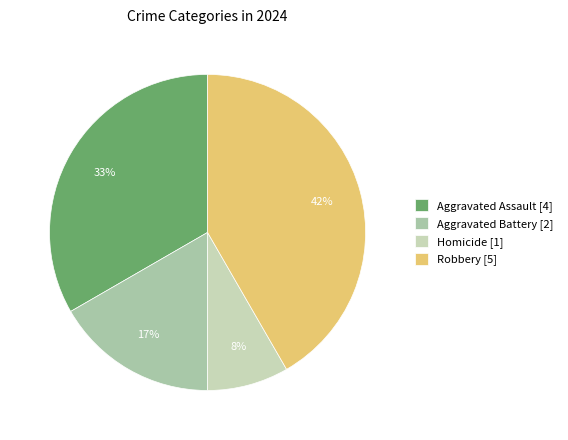

Count the number of slices in the pie.

4